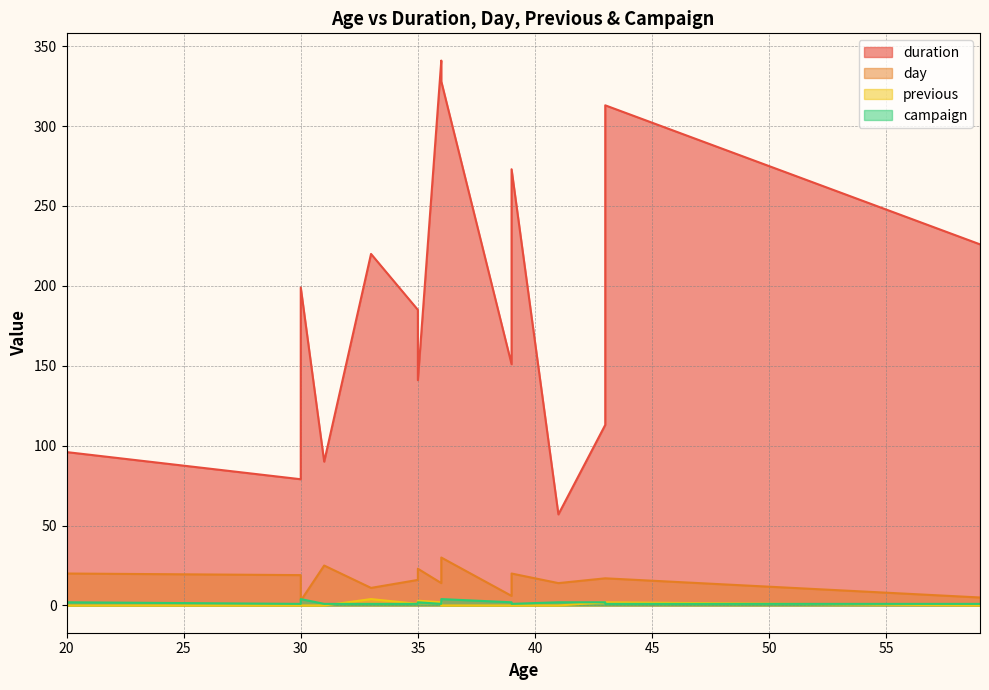

What value does the duration series have at 39, to the nearest 5?

150